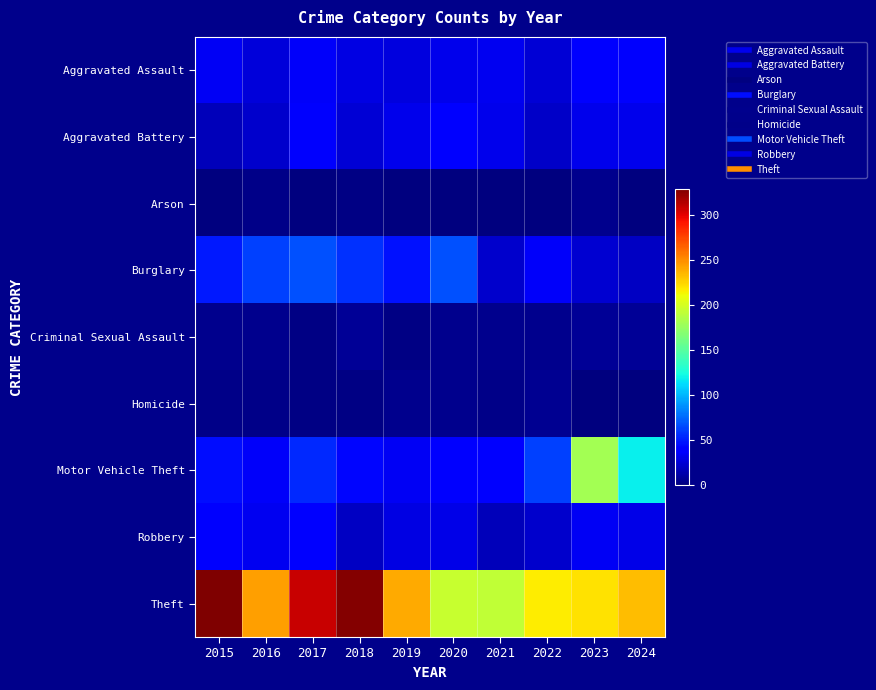

What is the total value across all series at 2017?

546